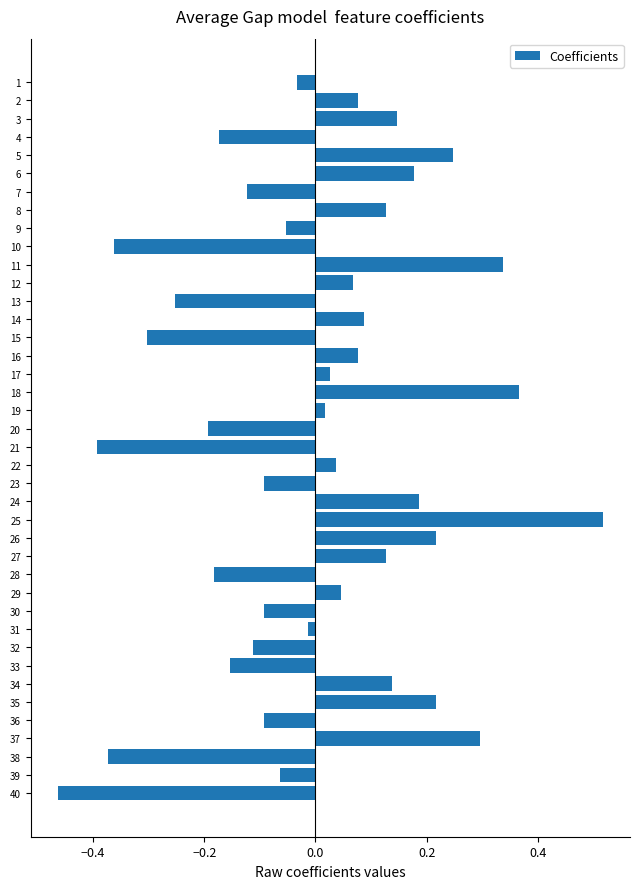

What is the difference between the values at 5 and 21?

0.6